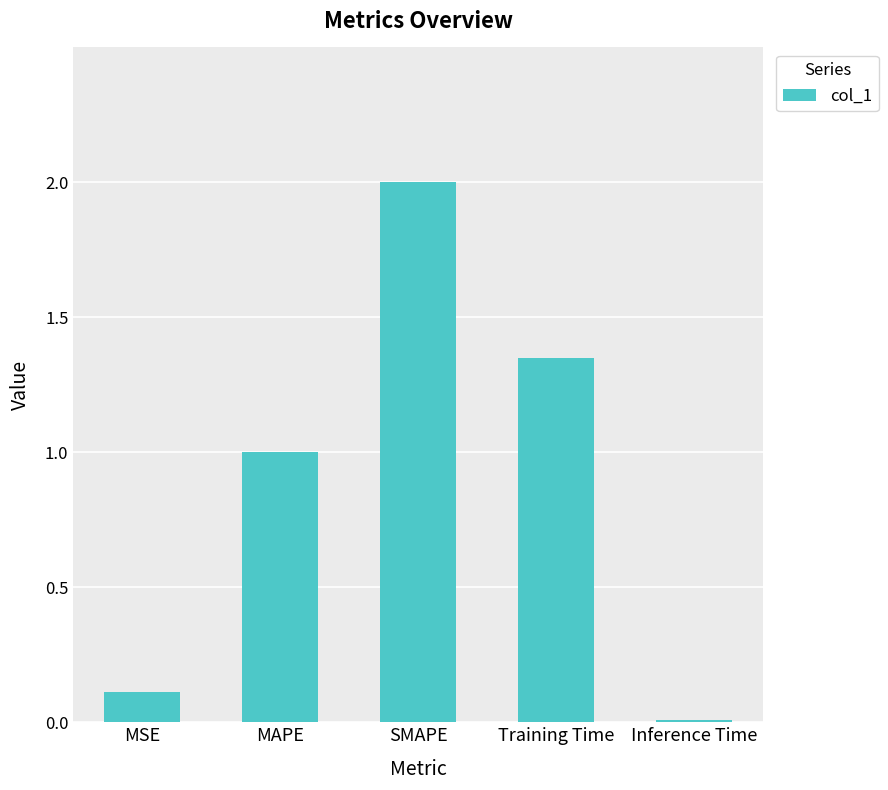

Count the number of data series in this chart.

1